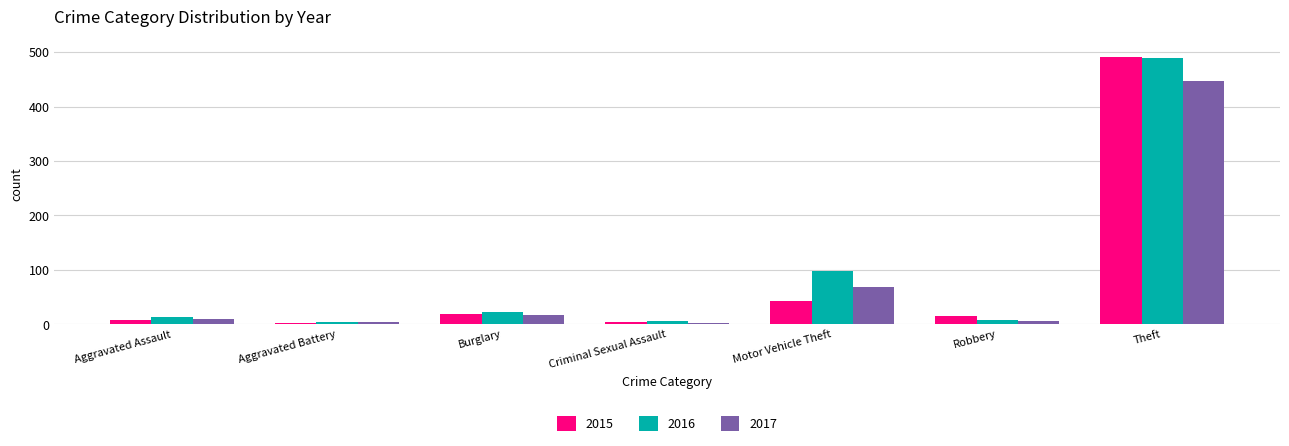

At Motor Vehicle Theft, list the series in order from largest to smallest.

2016, 2017, 2015